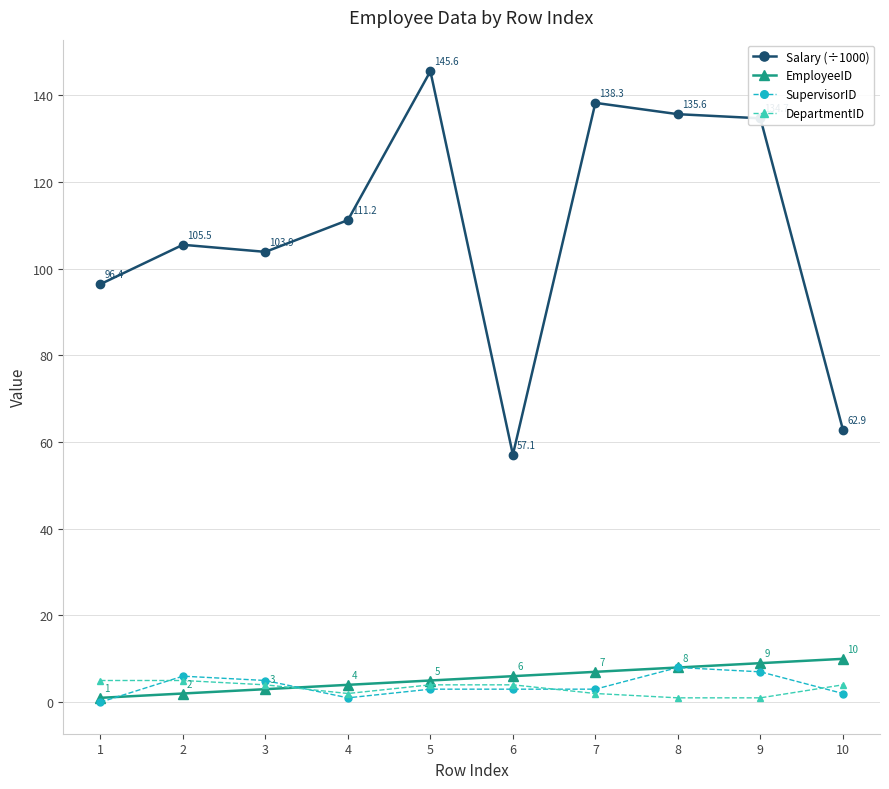

What is the difference between the maximum and second lowest values in the EmployeeID series?

8.0